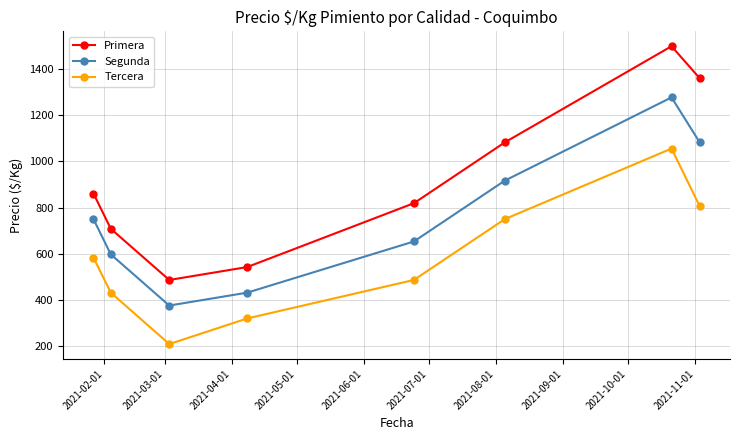

At how many categories does at least one series exceed 619?

6